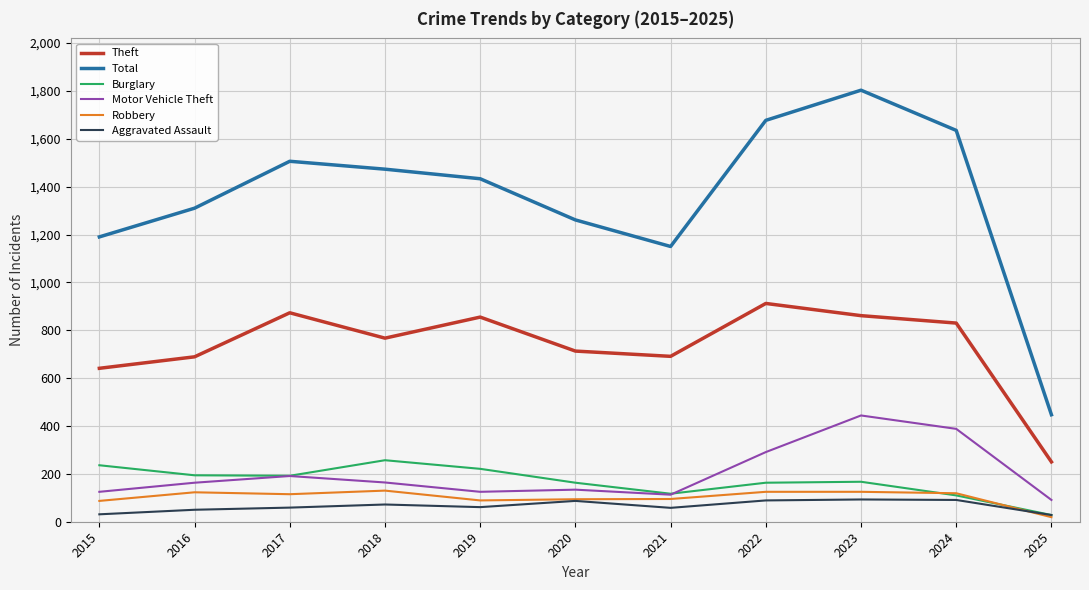

Between 2015 and 2025, which series saw the biggest shift?

Total